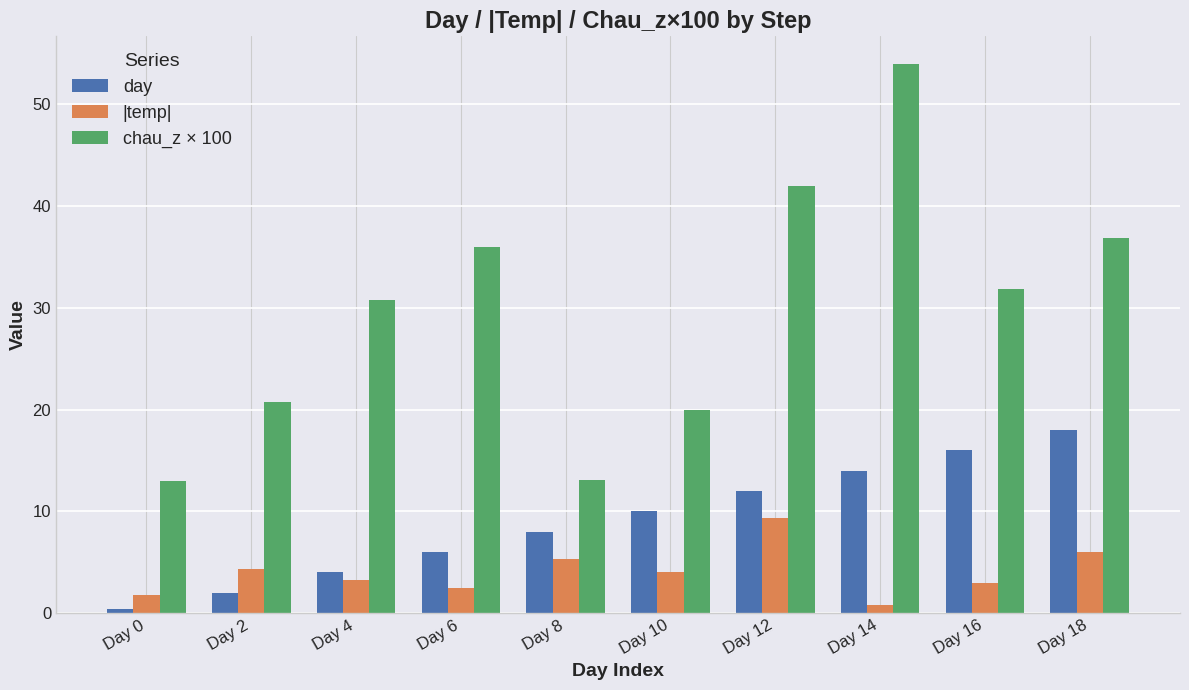

What is the total value across all series at Day 10?

34.0